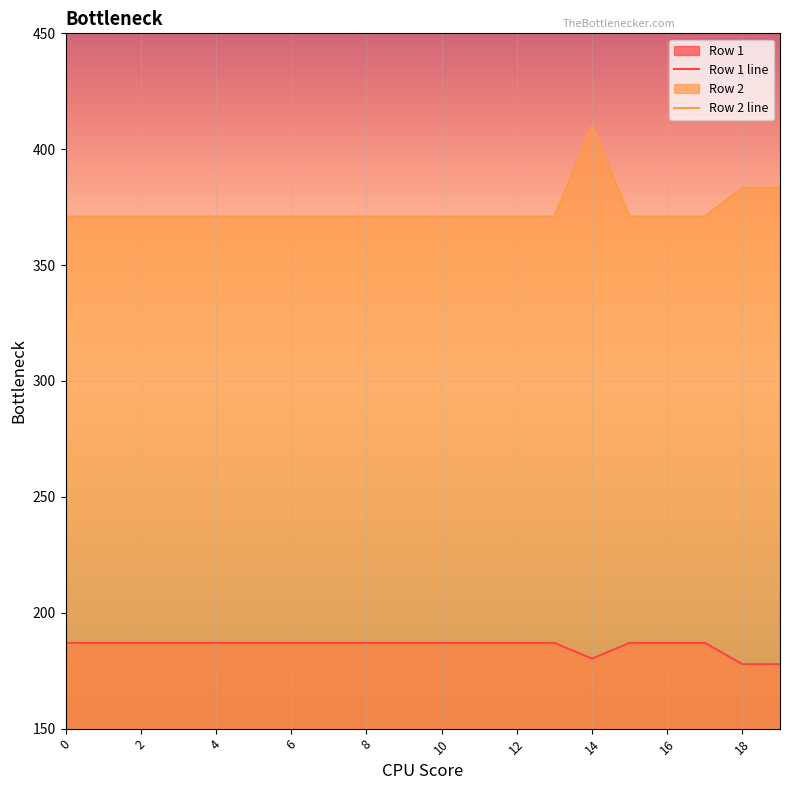

What is the difference between the Row 2 line values at 2 and 18?

12.4